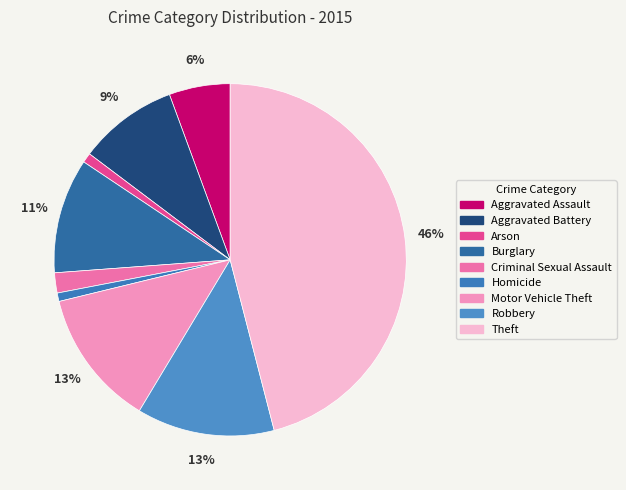

What percentage do Aggravated Assault and Motor Vehicle Theft together represent?

18.2%